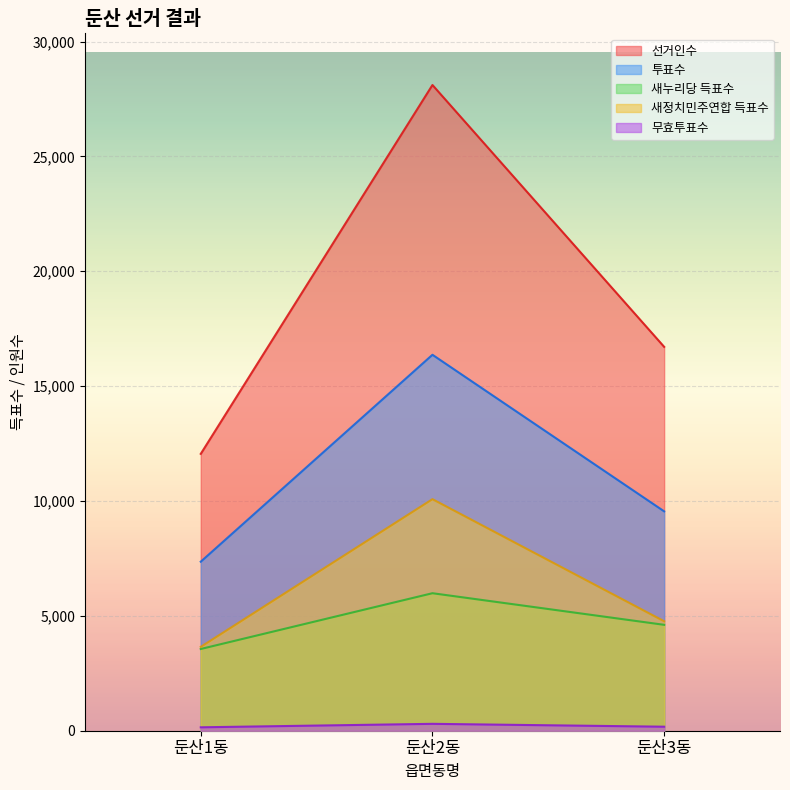

Reading left to right, list all the values displayed in this chart.

선거인수: 12053	28110	16711
투표수: 7358	16366	9550
새누리당 득표수: 3558	5986	4610
새정치민주연합 득표수: 3651	10080	4765
무효투표수: 149	300	175